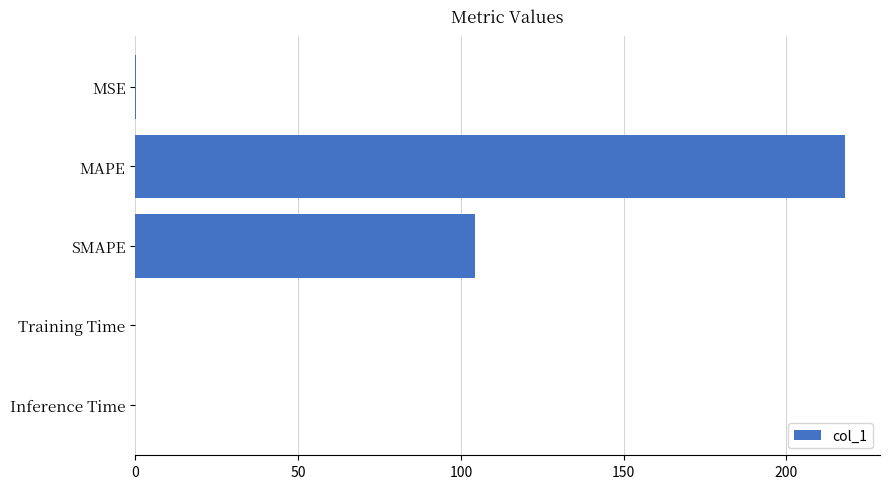

Where is the data nearest to the value 108?

SMAPE